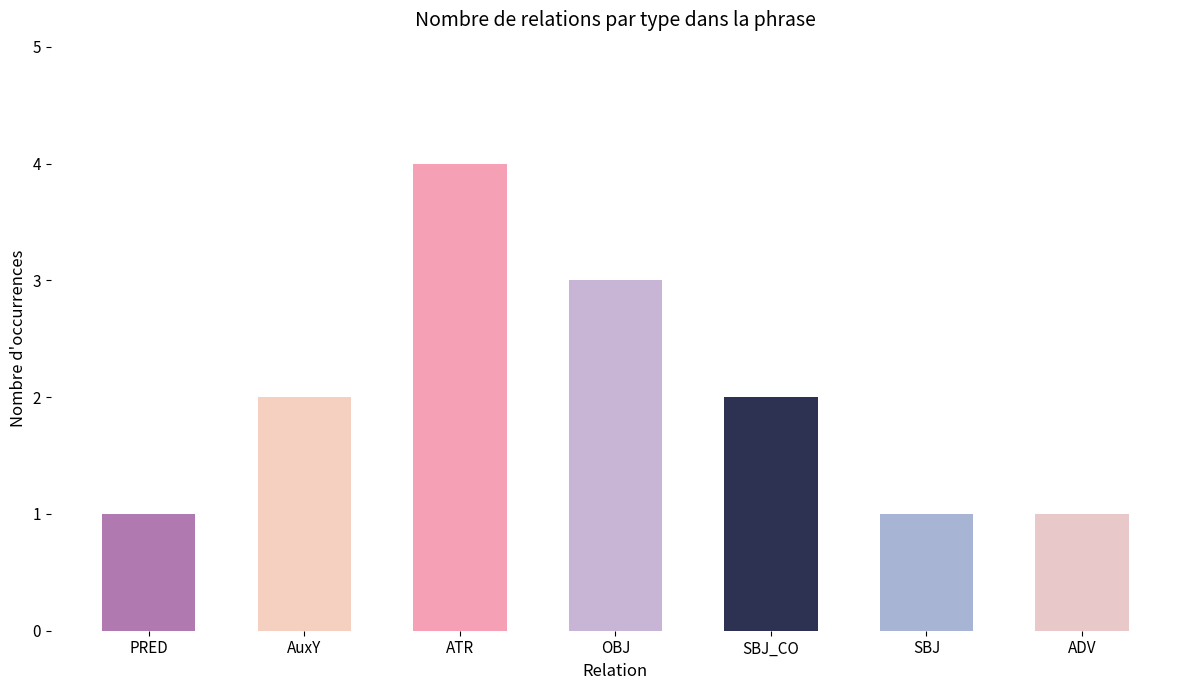

Does the chart contain stacked bars?

No